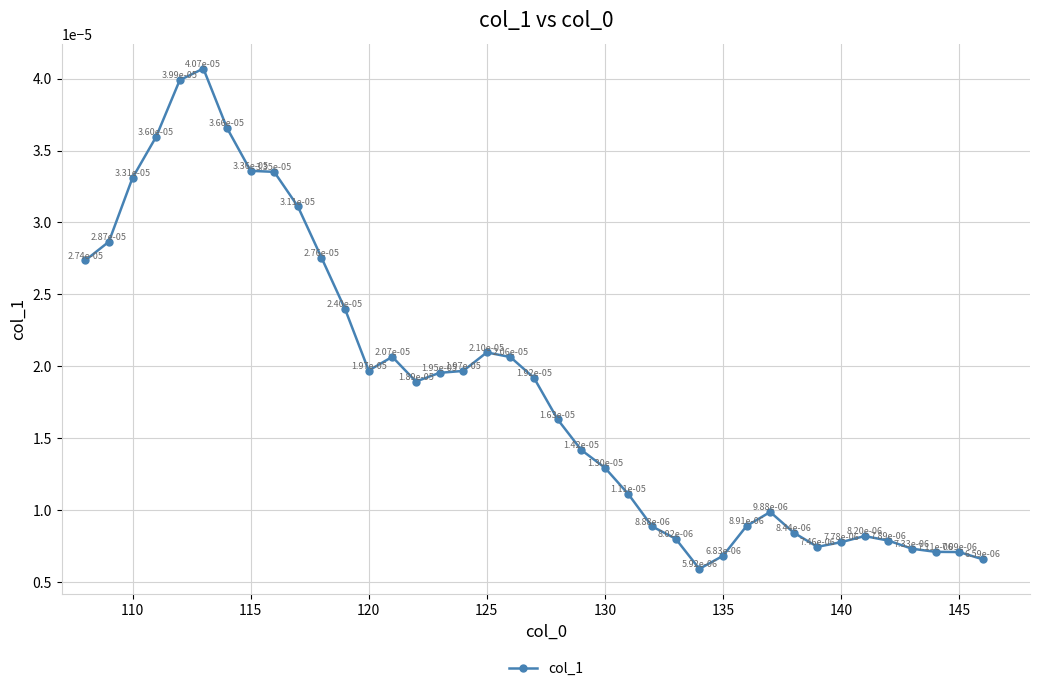

How many values are between 0 and 1?

39